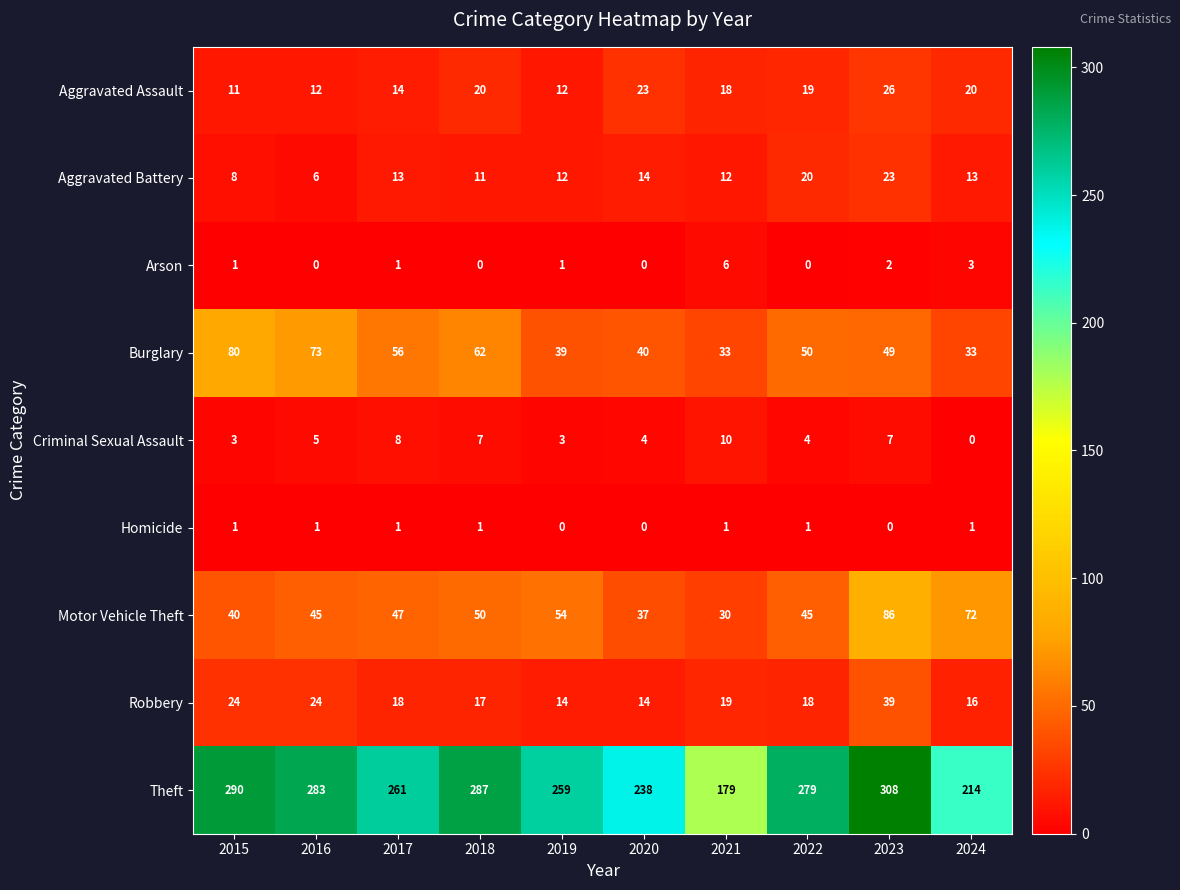

Is it true that Theft equals 490 at 2022?

False